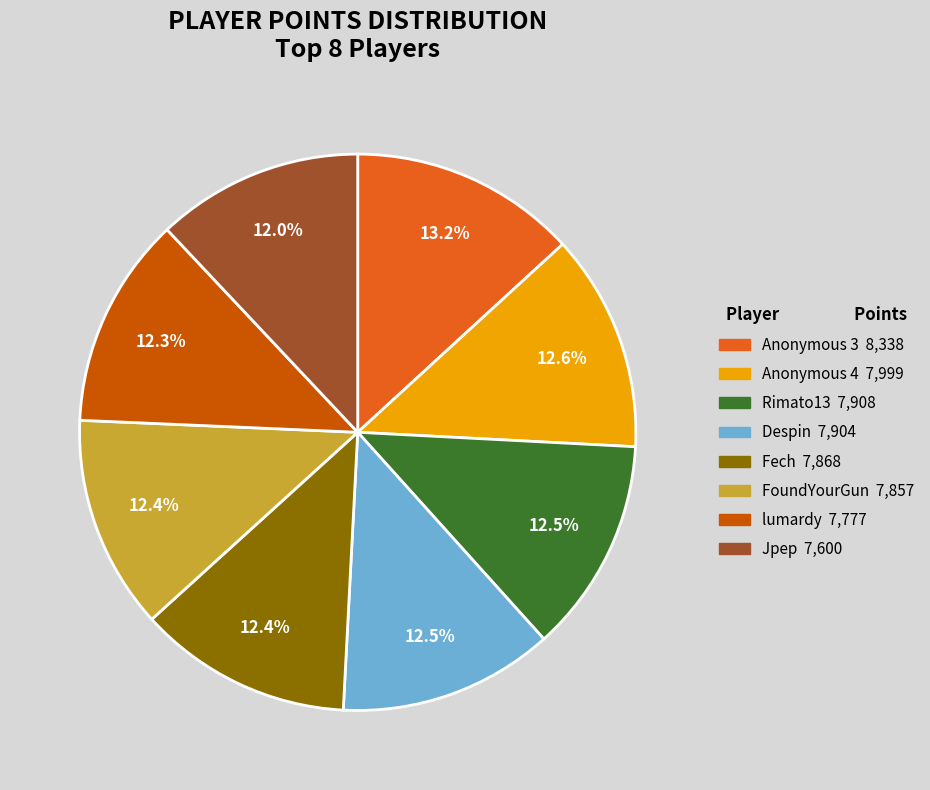

How many segments does this pie chart have?

8